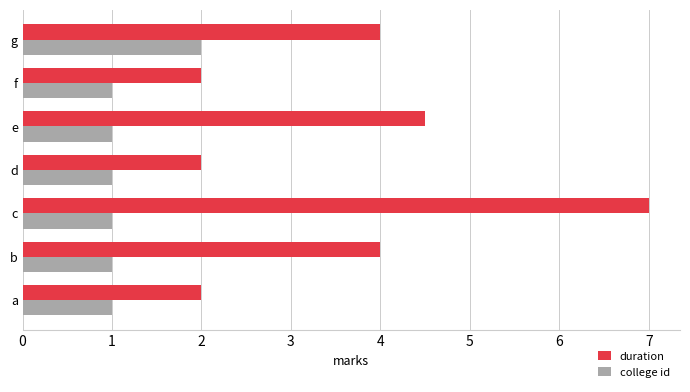

Between b and d, which series saw the biggest shift?

duration